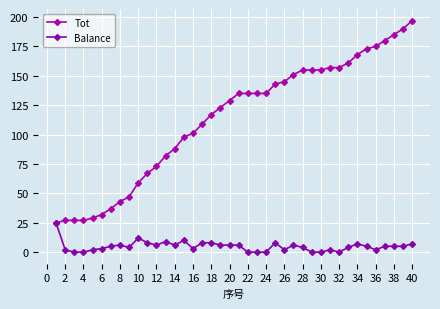

Rank the series by their maximum value, from lowest to highest.

Balance, Tot